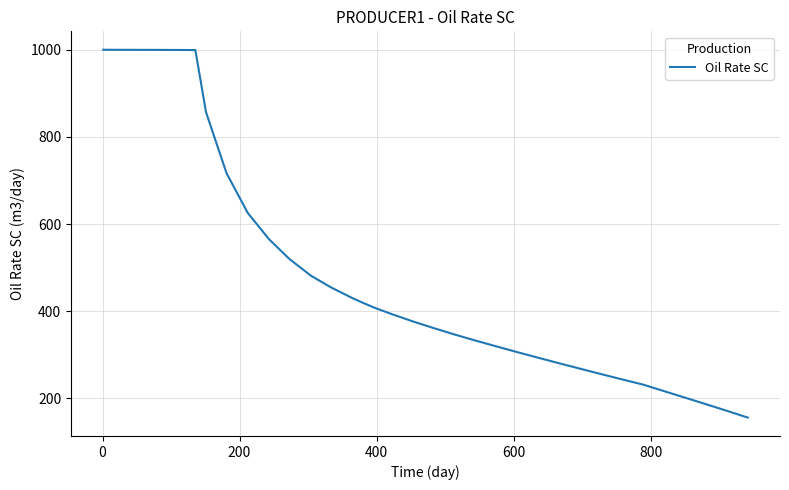

What is the smallest value displayed?

156.1